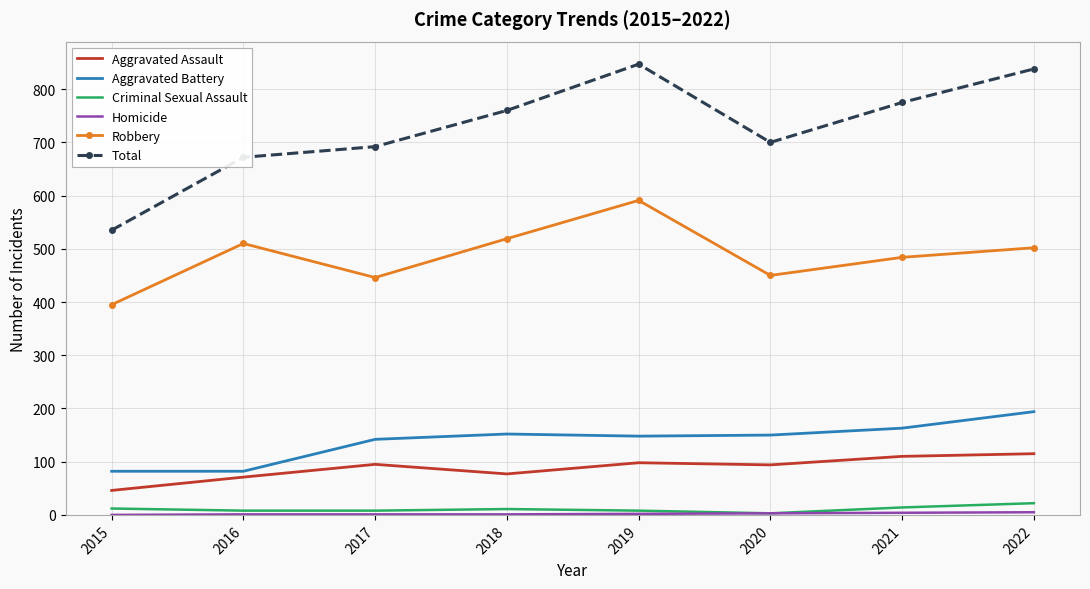

Which category has the highest value in the Criminal Sexual Assault series?

2022